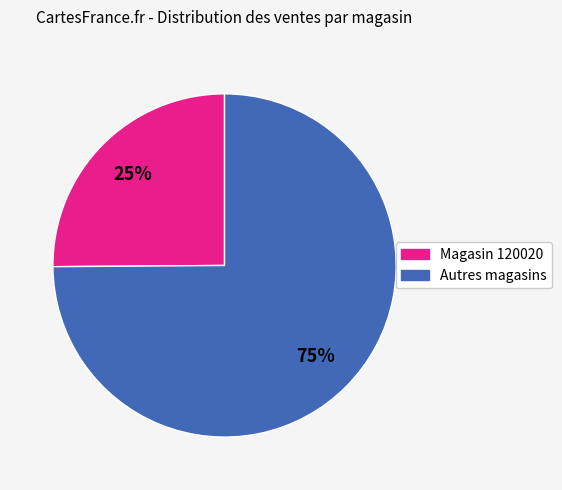

To the nearest percent, what is the difference between the largest and smallest slice percentages?

50%